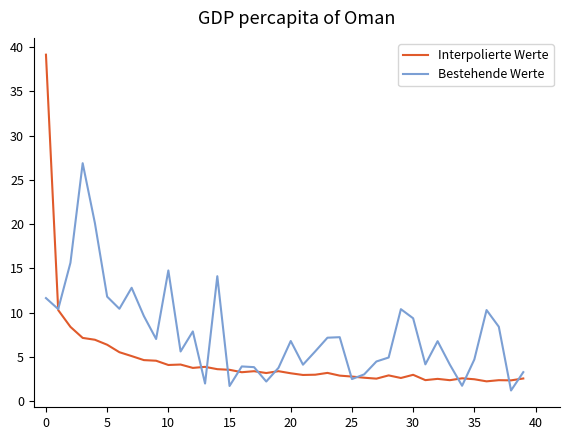

What is the greatest value displayed?

39.1